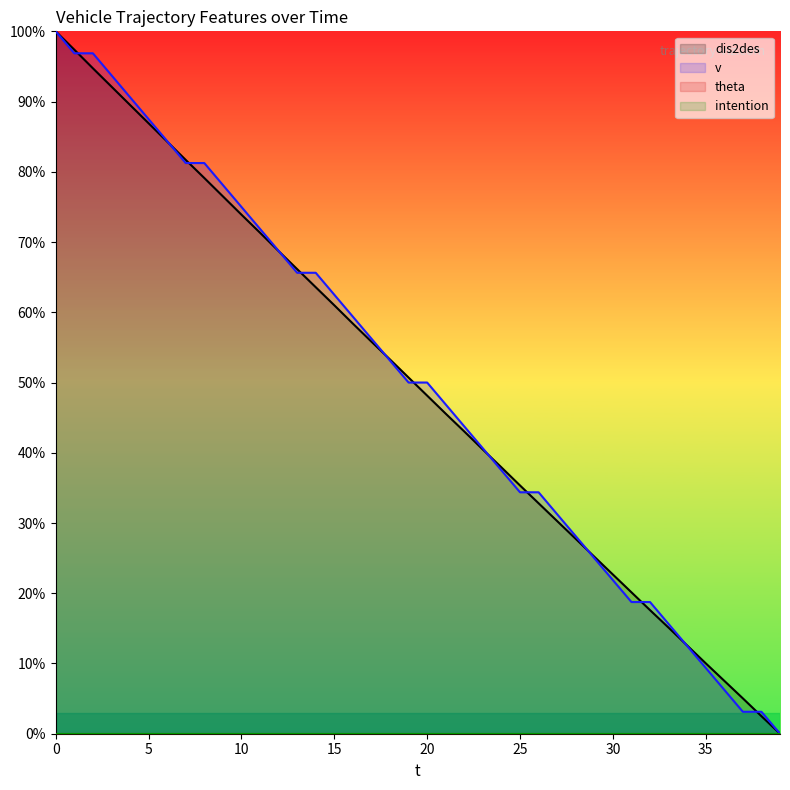

Reading left to right, list all the values displayed in this chart.

dis2des: 100.0	97.4	94.7	92.1	89.5	86.9	84.3	81.7	79.1	76.5	73.9	71.3	68.7	66.1	63.6	61.0	58.4	55.8	53.3	50.7	48.1	45.6	43.0	40.5	37.9	35.3	32.8	30.3	27.7	25.2	22.7	20.1	17.6	15.1	12.6	10.0	7.5	5.0	2.5	0.0
v: 100.0	96.9	96.9	93.7	90.6	87.5	84.4	81.3	81.3	78.1	75.0	71.9	68.8	65.6	65.6	62.5	59.4	56.3	53.1	50.0	50.0	46.9	43.8	40.6	37.5	34.4	34.4	31.3	28.1	25.0	21.9	18.8	18.8	15.6	12.5	9.4	6.3	3.1	3.1	0.0